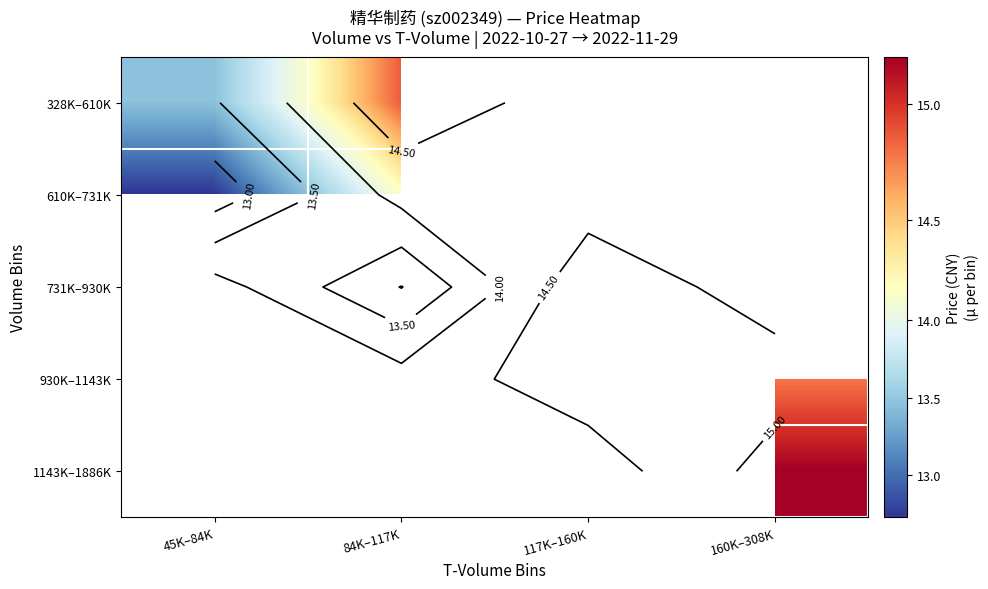

At how many categories does at least one series exceed 15?

1